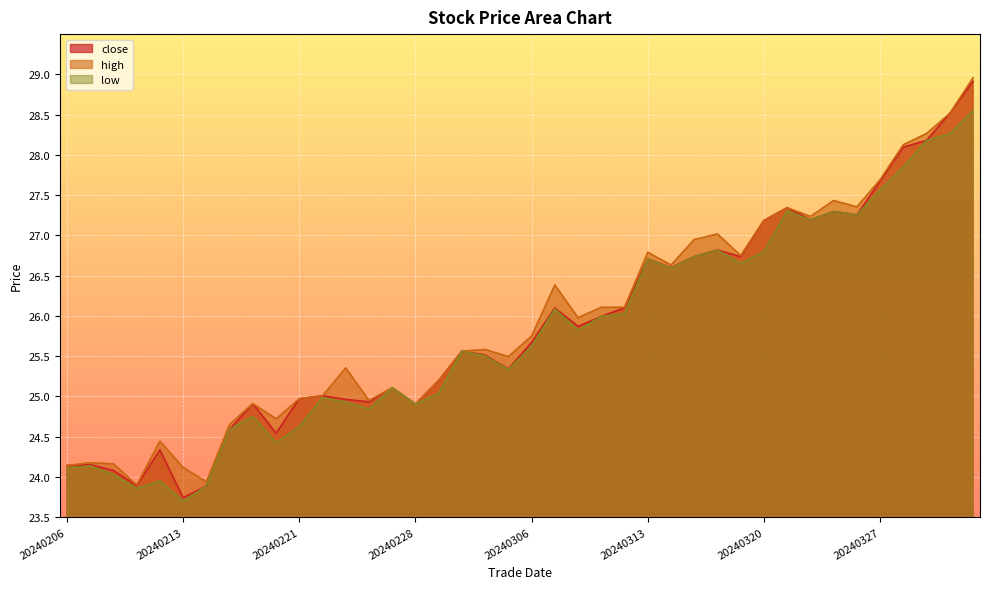

Where does the high series first go above 25?

20240222